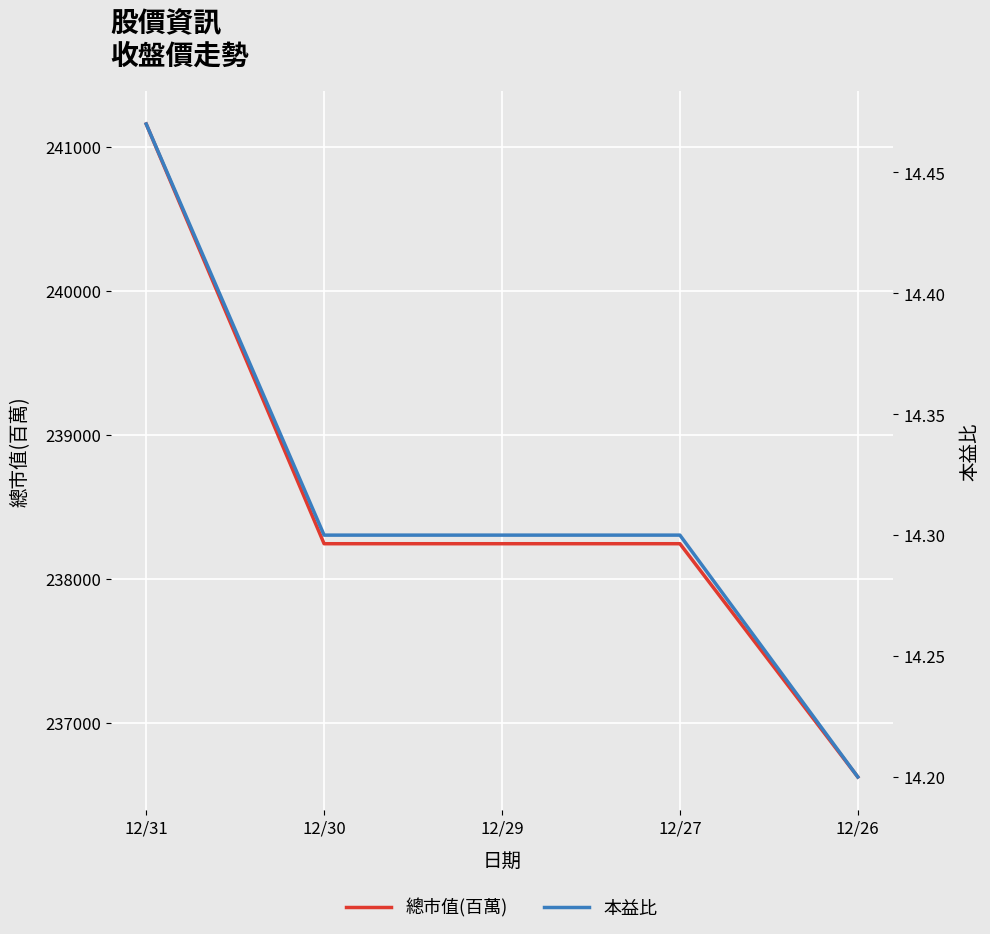

Between 12/31 and 12/29, which series saw the biggest shift?

總市值(百萬)